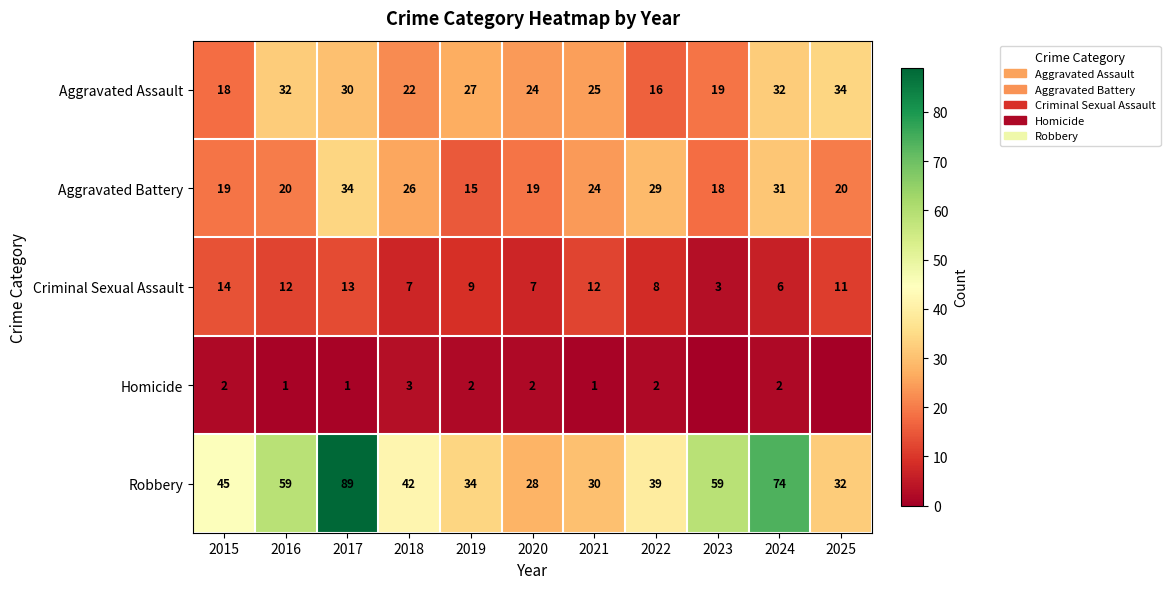

At which label is Aggravated Assault closest to 25?

2021